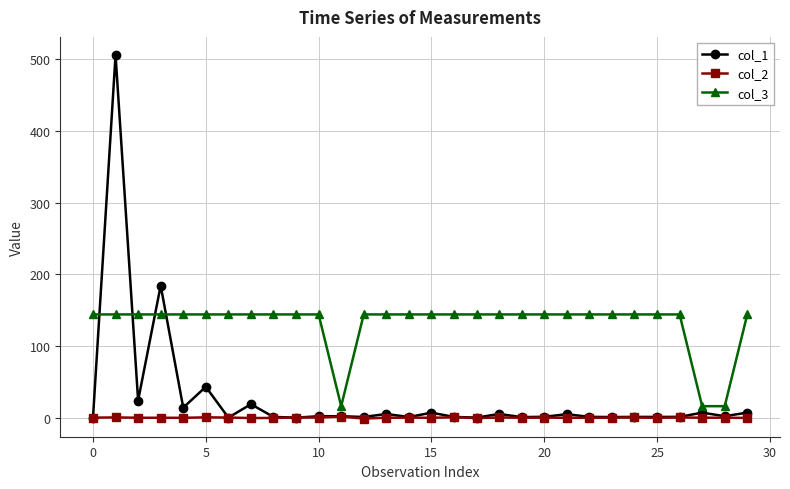

List the series in order of their overall mean, lowest first.

col_2, col_1, col_3